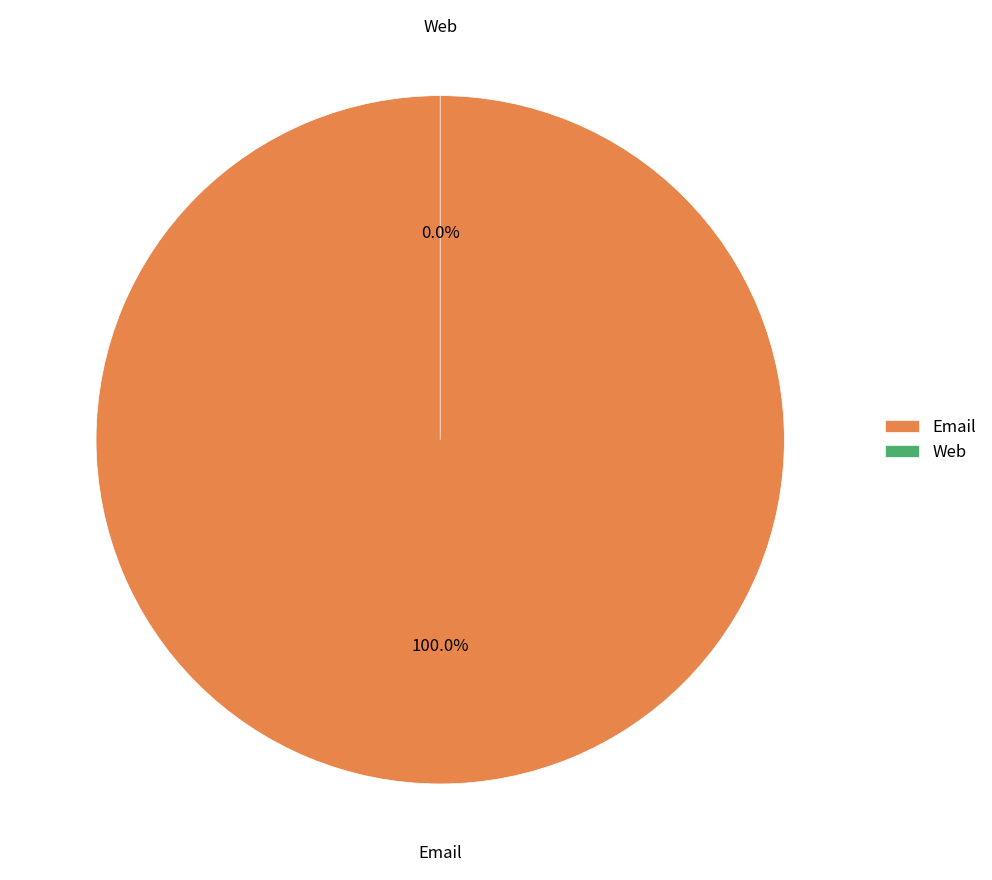

Count the number of slices in the pie.

2